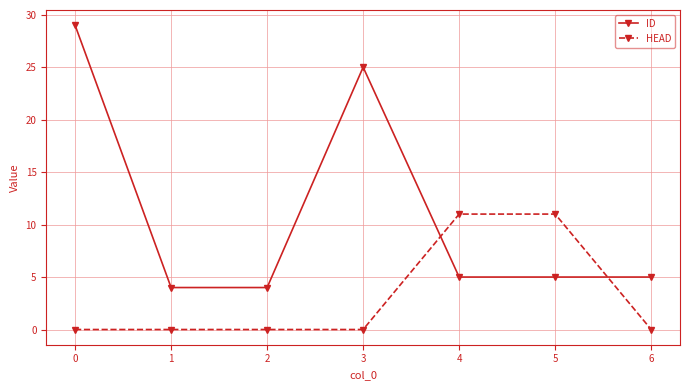

What is the total value across all series at 2?

4